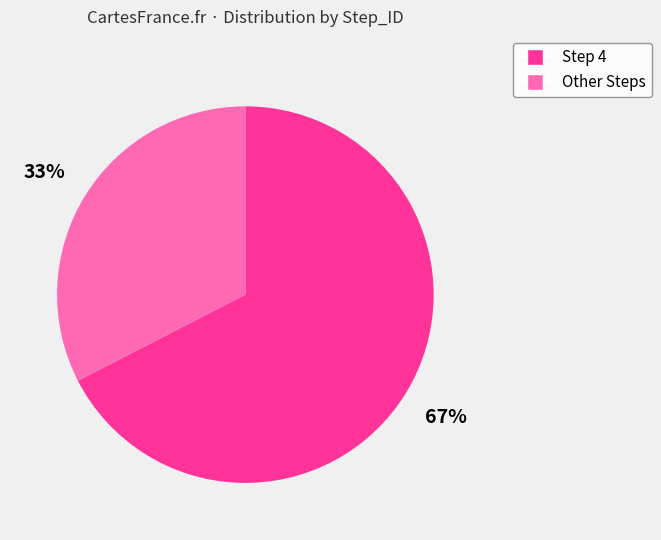

Combined, do Step 4 and Other Steps account for over 50%?

Yes